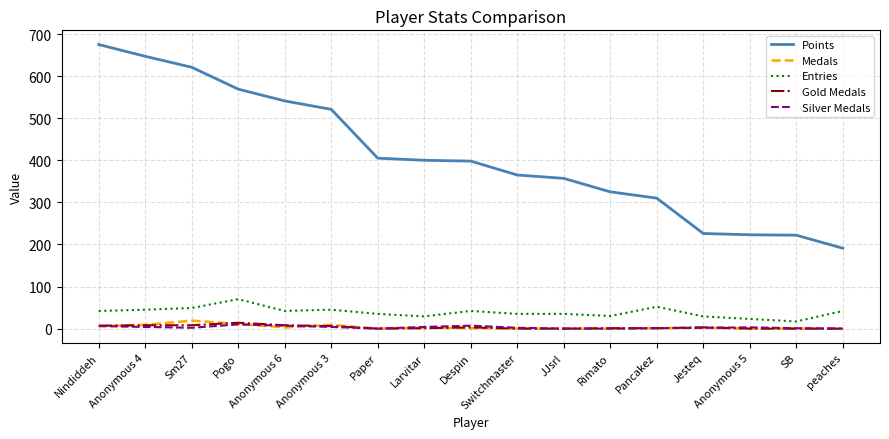

What is the maximum value for Silver Medals?

10